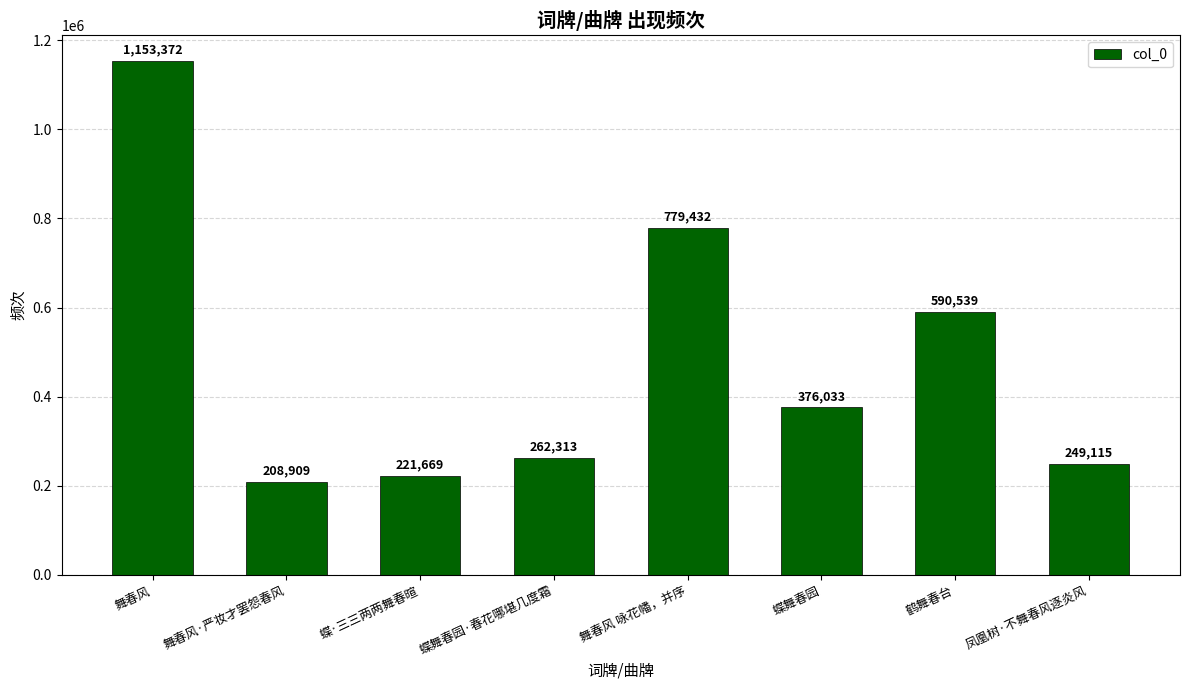

Reading right to left, transcribe all the data shown in this chart.

249115	590539	376033	779432	262313	221669	208909	1153372